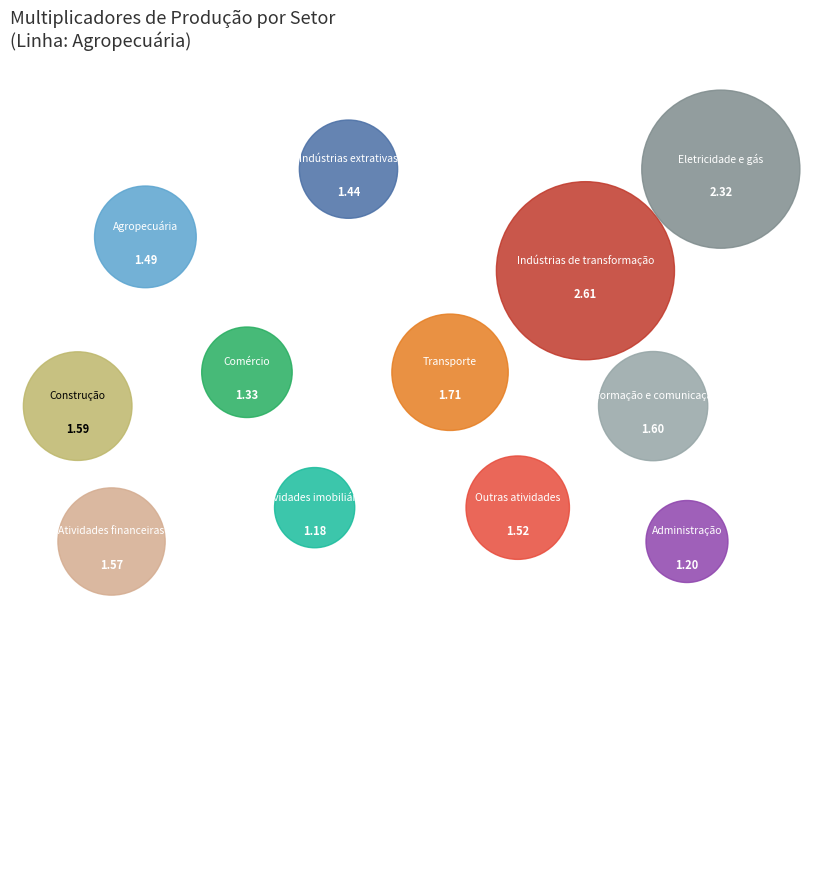

Combined, what portion of the pie is Atividades financeiras and Comércio?

14.8%